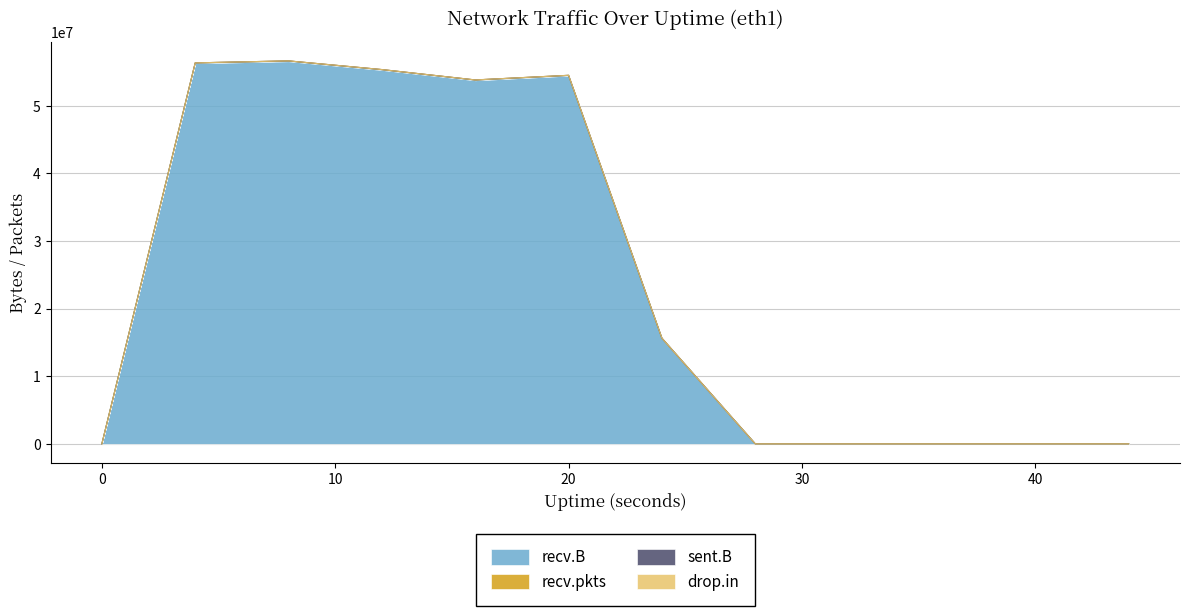

How many lines are shown in the chart?

4